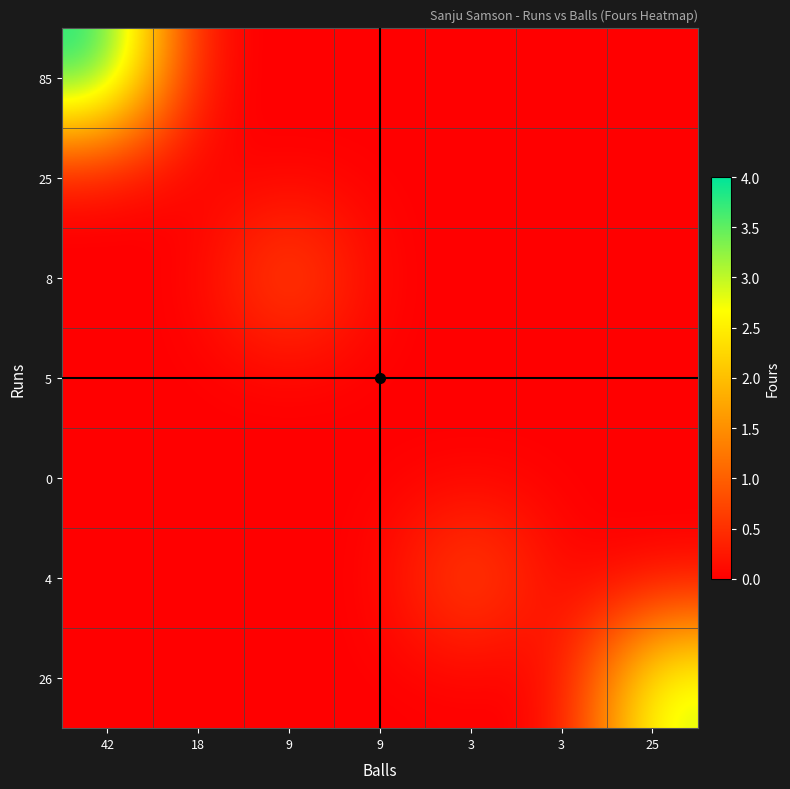

Reading right to left, extract all data points from this chart.

85: 25=0	3=0	3=0	9=0	9=0	18=0	42=4
25: 25=0	3=0	3=0	9=0	9=0	18=0	42=0
8: 25=0	3=0	3=0	9=0	9=1	18=0	42=0
5: 25=0	3=0	3=0	9=0	9=0	18=0	42=0
0: 25=0	3=0	3=0	9=0	9=0	18=0	42=0
4: 25=0	3=0	3=1	9=0	9=0	18=0	42=0
26: 25=3	3=0	3=0	9=0	9=0	18=0	42=0